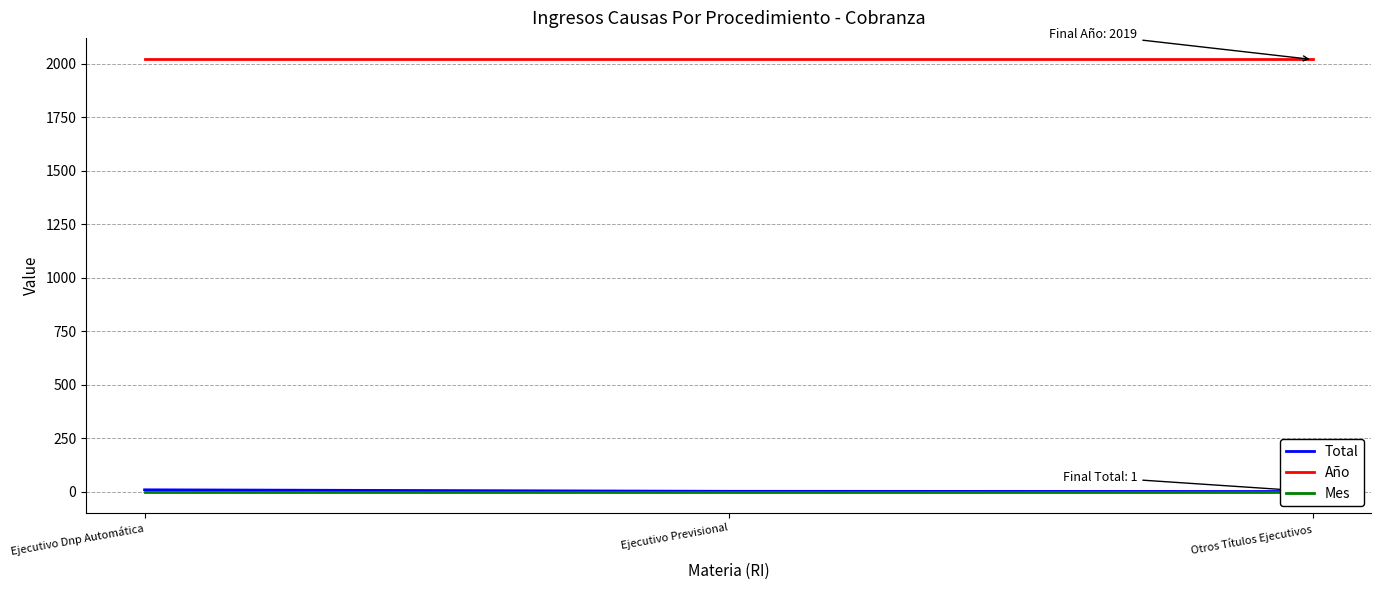

Which category has the highest value in the Año series?

Ejecutivo Dnp Automática